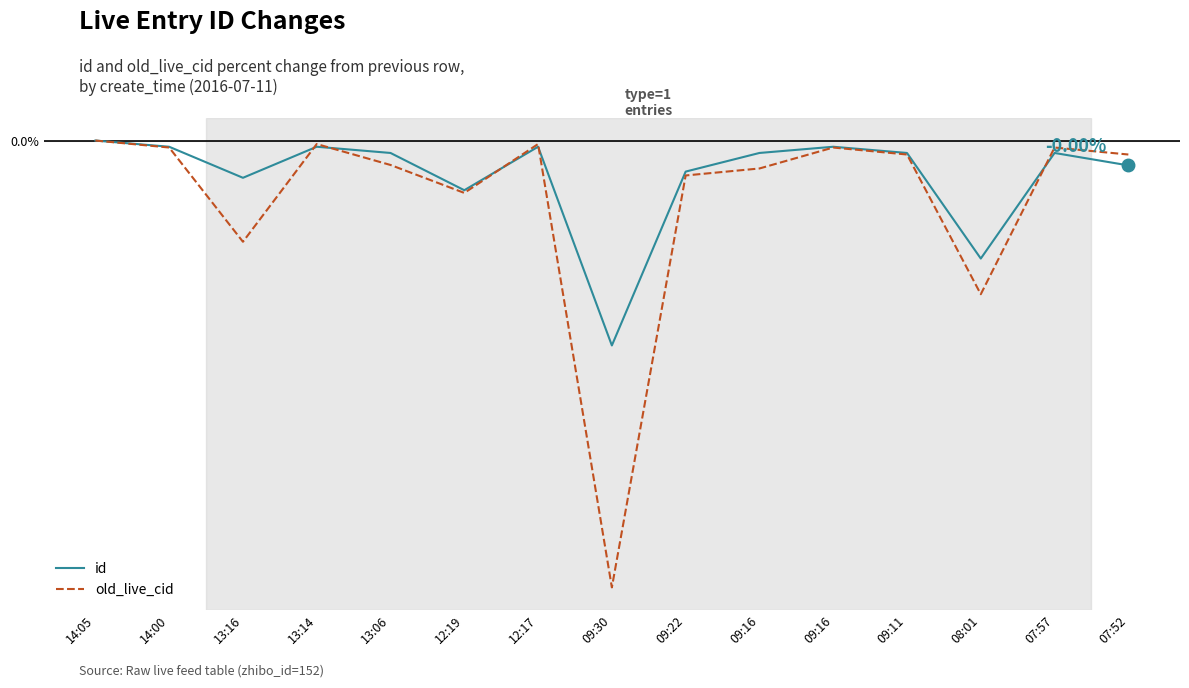

Which has a higher value, 14:05 or 13:06?

14:05